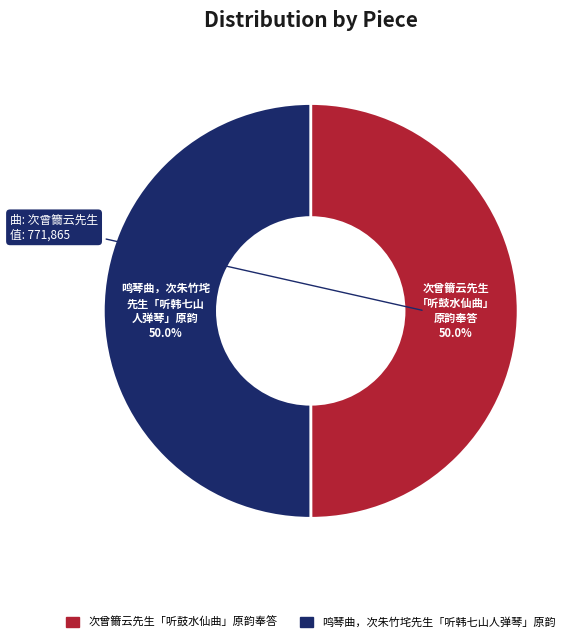

Is it true that 鸣琴曲，次朱竹垞先生「听韩七山人弹琴」原韵 is 39% of the pie?

False